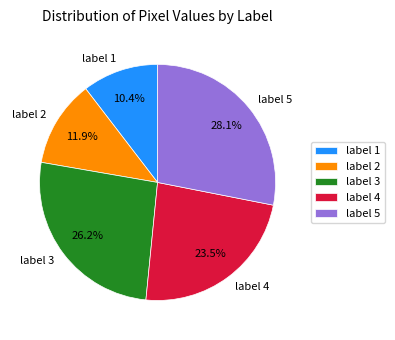

Is the sum of label 2 and label 1 greater than half?

No